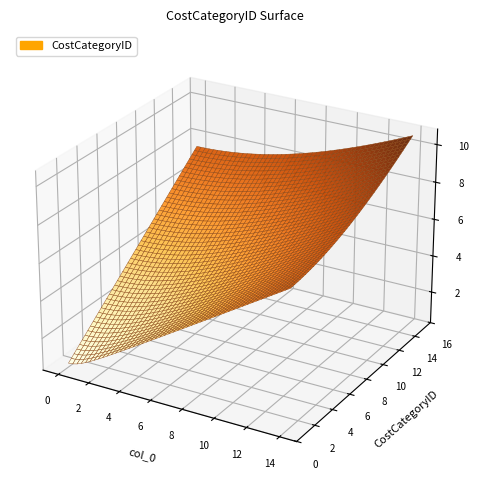

Reading left to right, list all the values displayed in this chart.

0=1	1=2	2=3	3=4	4=5	5=6	6=7	7=8	8=9	9=10	10=11	11=12	12=13	13=14	14=15